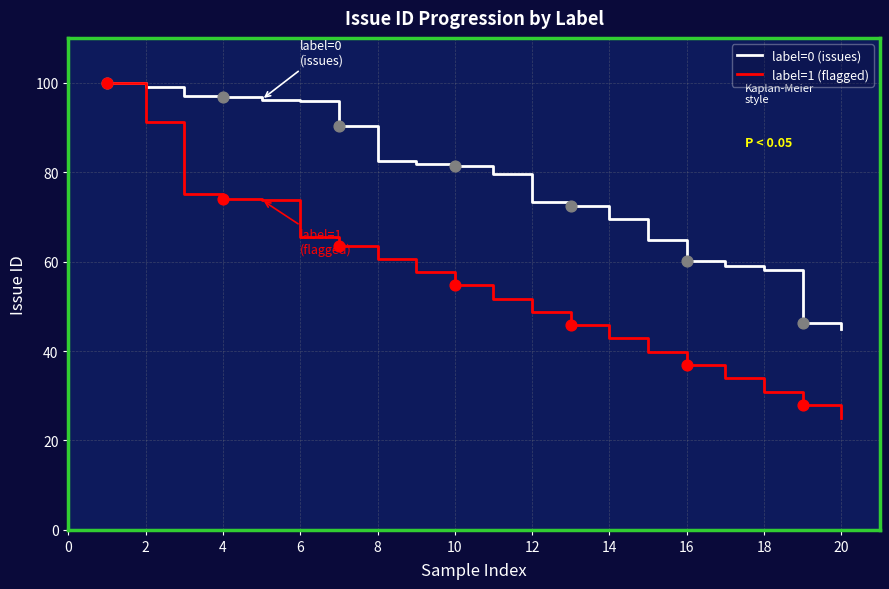

Which series has the largest total across all categories?

label=0 (issues)